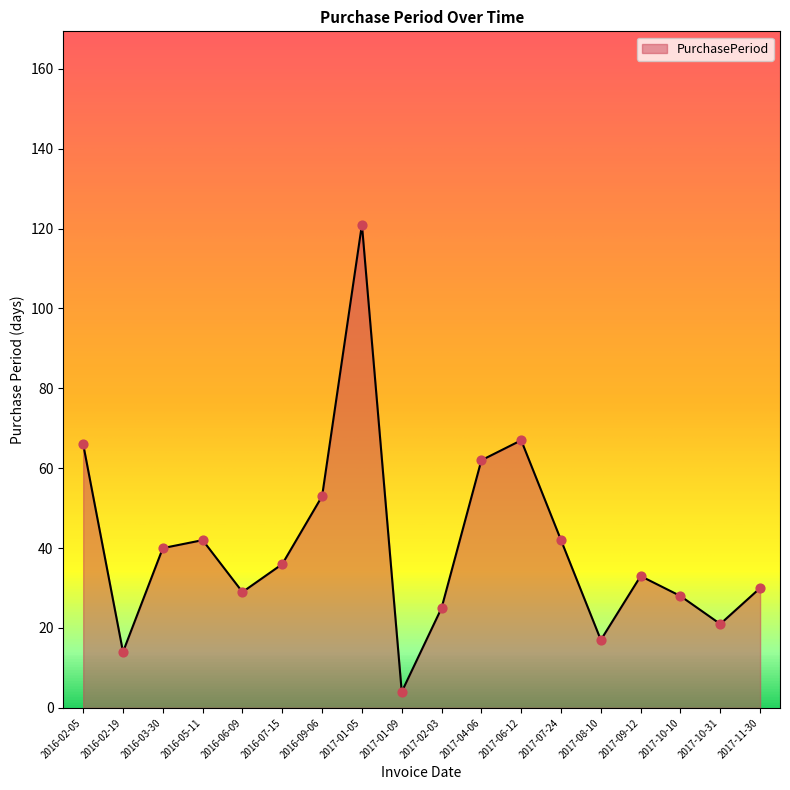

What is the ratio of the value at 2017-01-05 to the value at 2017-07-24?

2.9